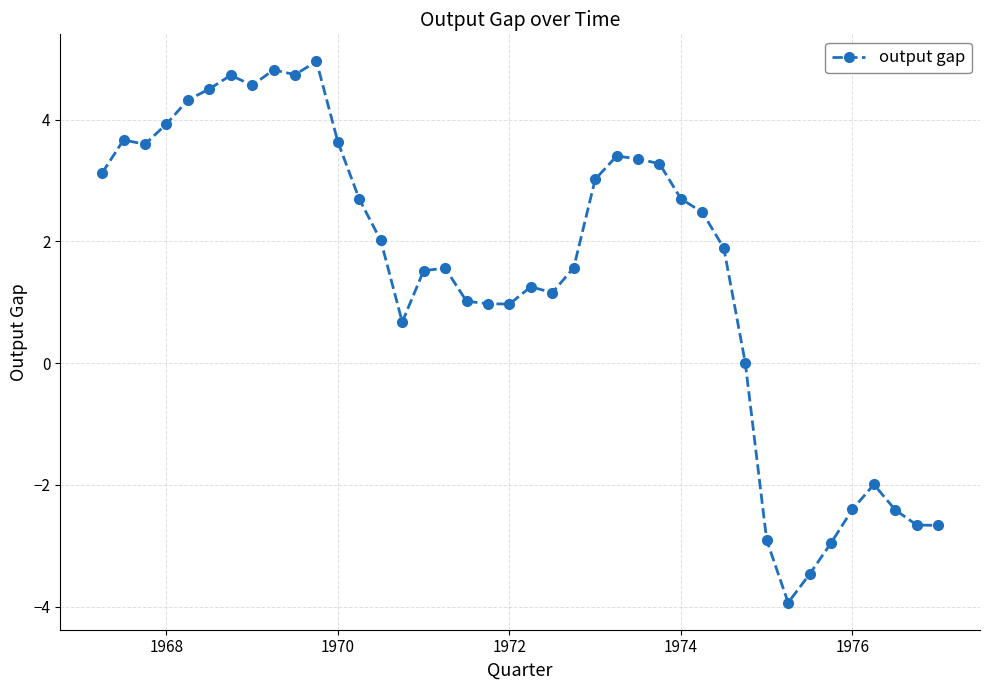

What is the difference between the maximum and minimum values?

8.9